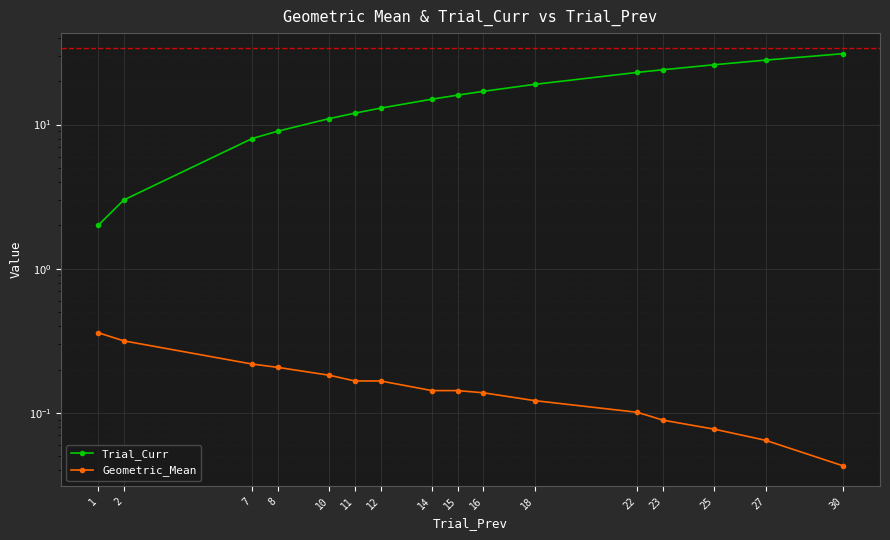

The value of Geometric_Mean at 22 is 0.1. True or false?

True